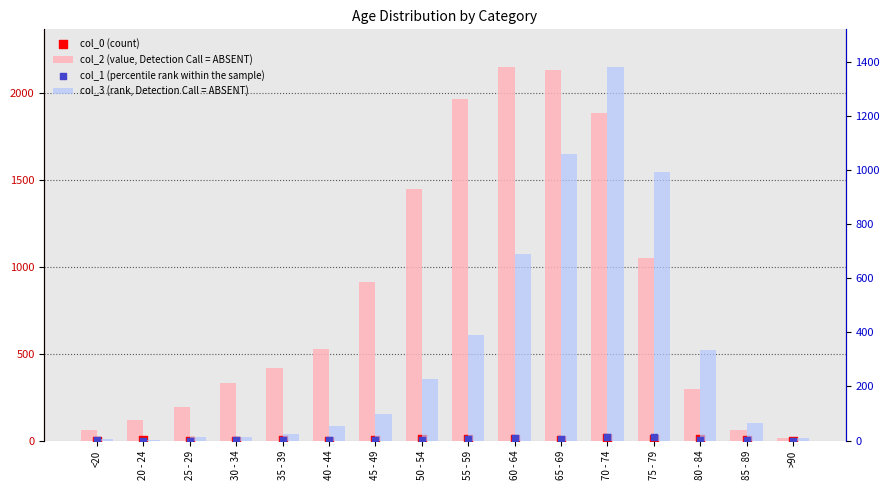

What is the total value across all series at 85 - 89?

130